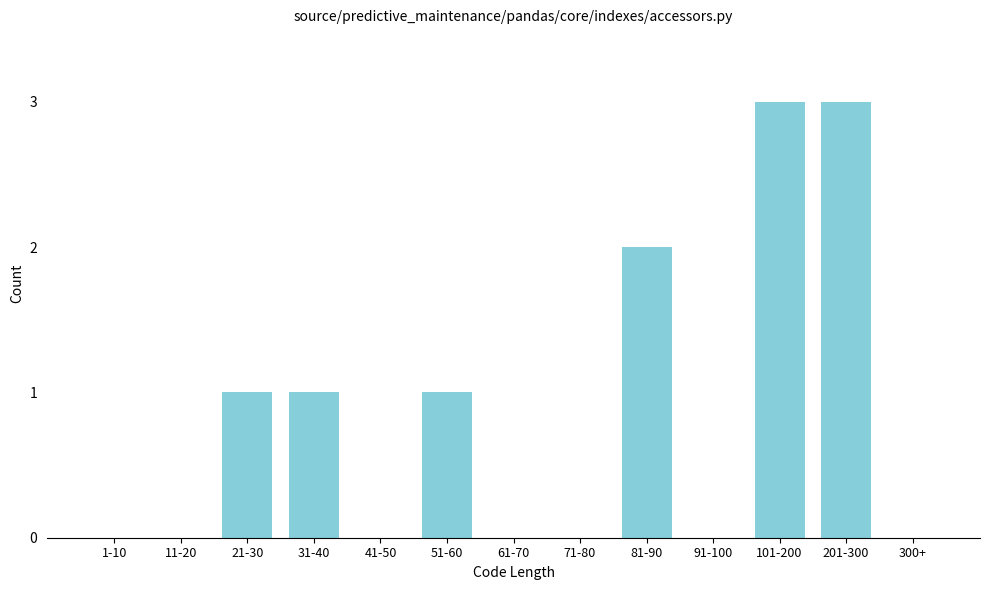

Reading left to right, what are all the values shown in this chart?

1-10=0	11-20=0	21-30=1	31-40=1	41-50=0	51-60=1	61-70=0	71-80=0	81-90=2	91-100=0	101-200=3	201-300=3	300+=0